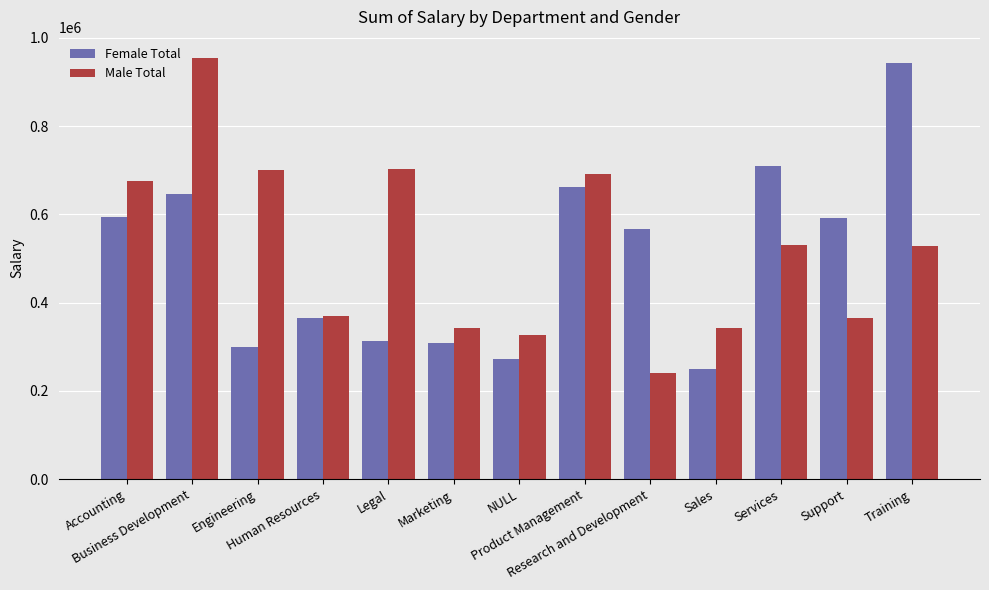

List the series in order of their overall mean, lowest first.

Female Total, Male Total